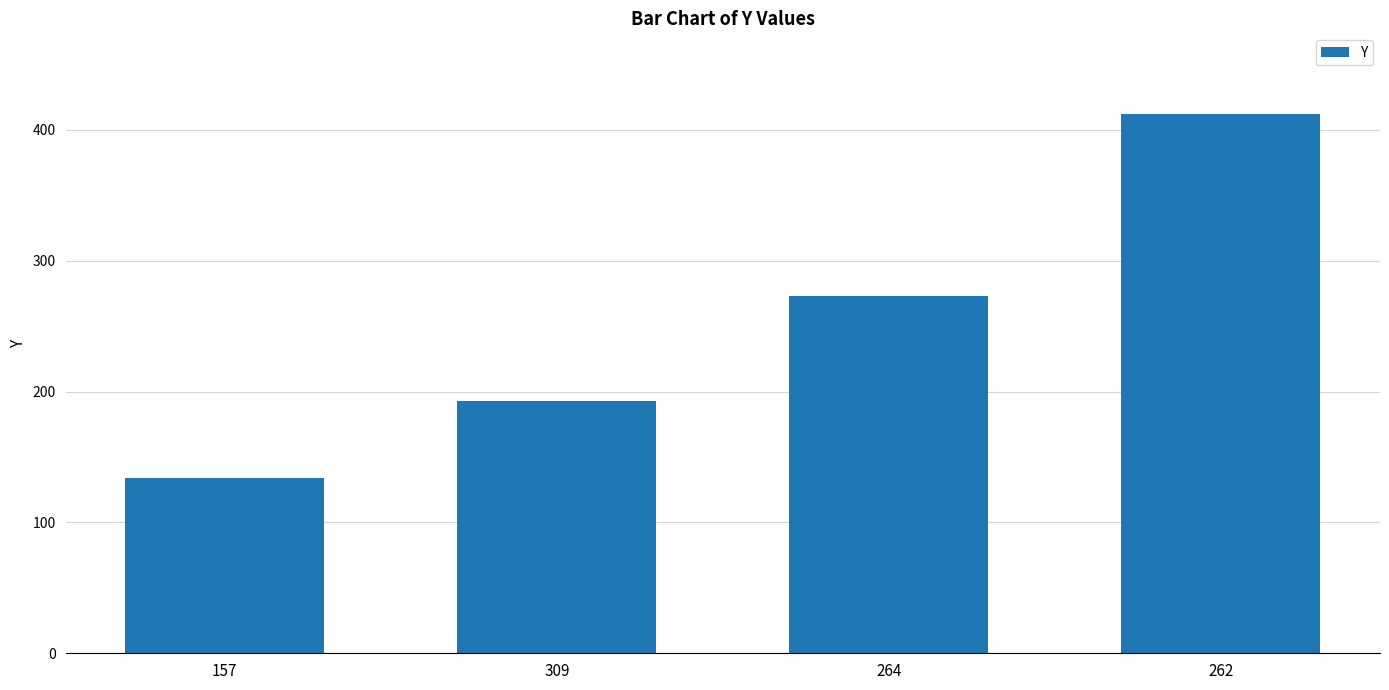

At which category does the chart reach its minimum across all series?

157